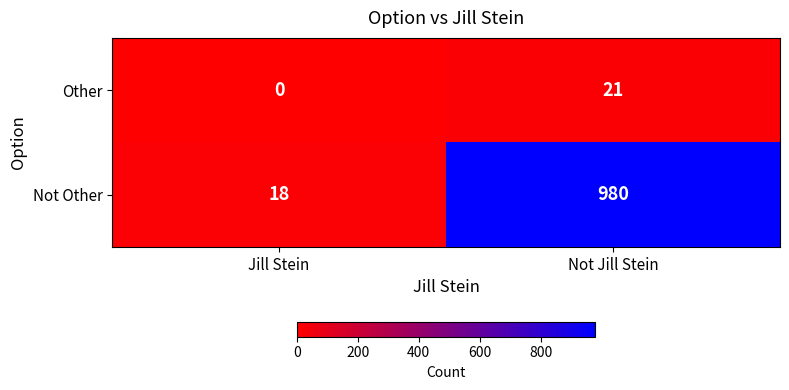

Is it true that Other equals 0 at Jill Stein?

True